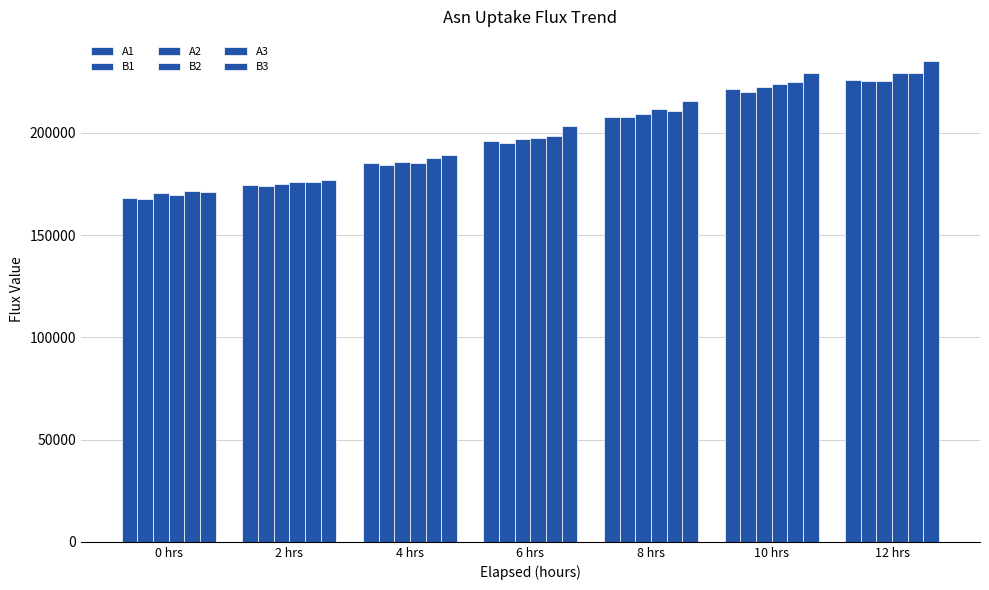

How many data points does each series have?

7